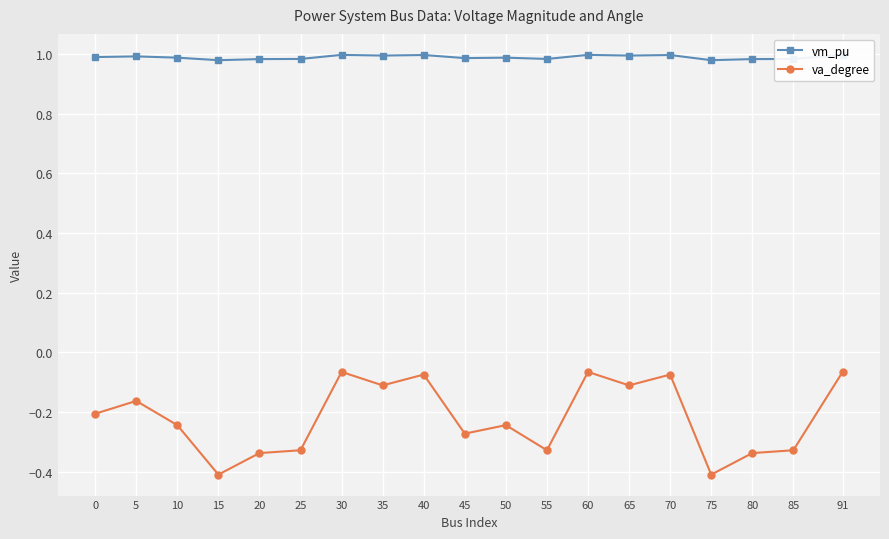

What is the greatest value displayed?

1.0